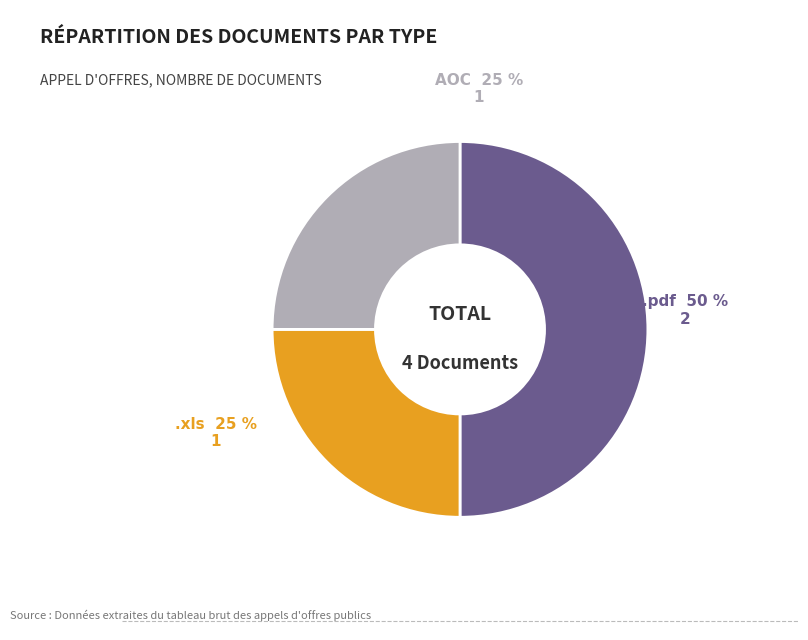

To the nearest percent, what portion does AOC represent?

25%